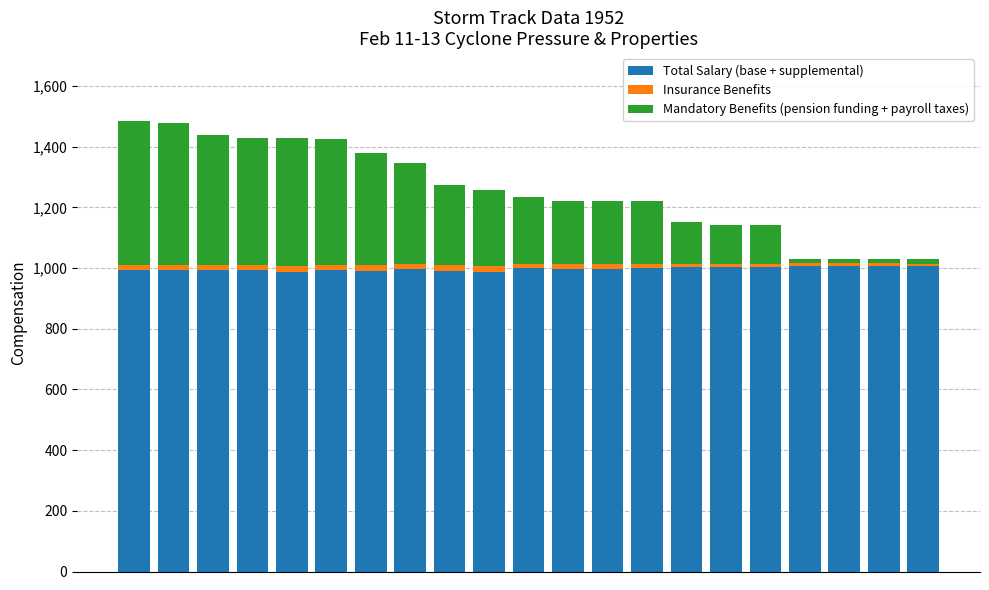

What are all the series names shown in the legend?

Total Salary (base + supplemental), Insurance Benefits, Mandatory Benefits (pension funding + payroll taxes)